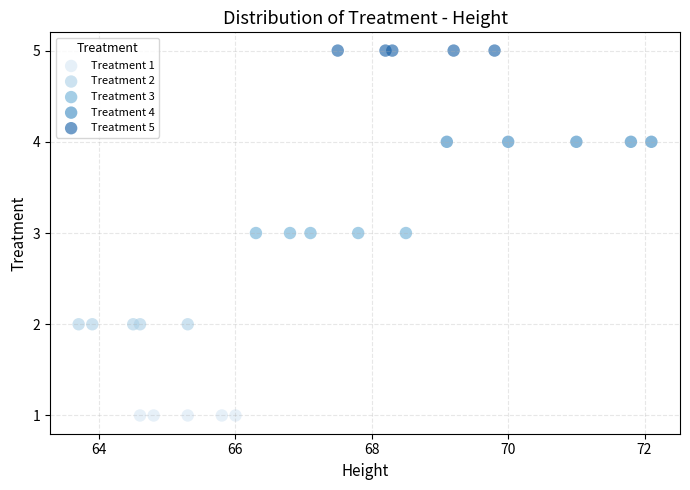

Which series contains the highest Y value?

Treatment 5